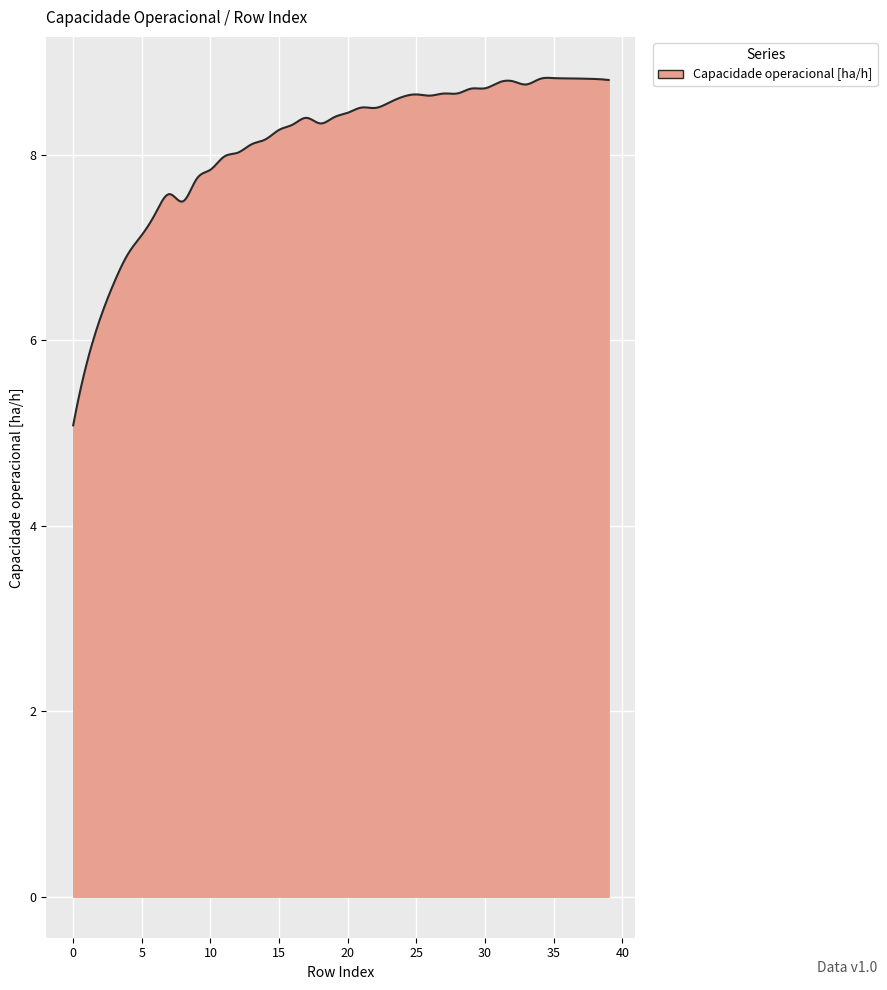

What is the smallest value displayed?

5.1